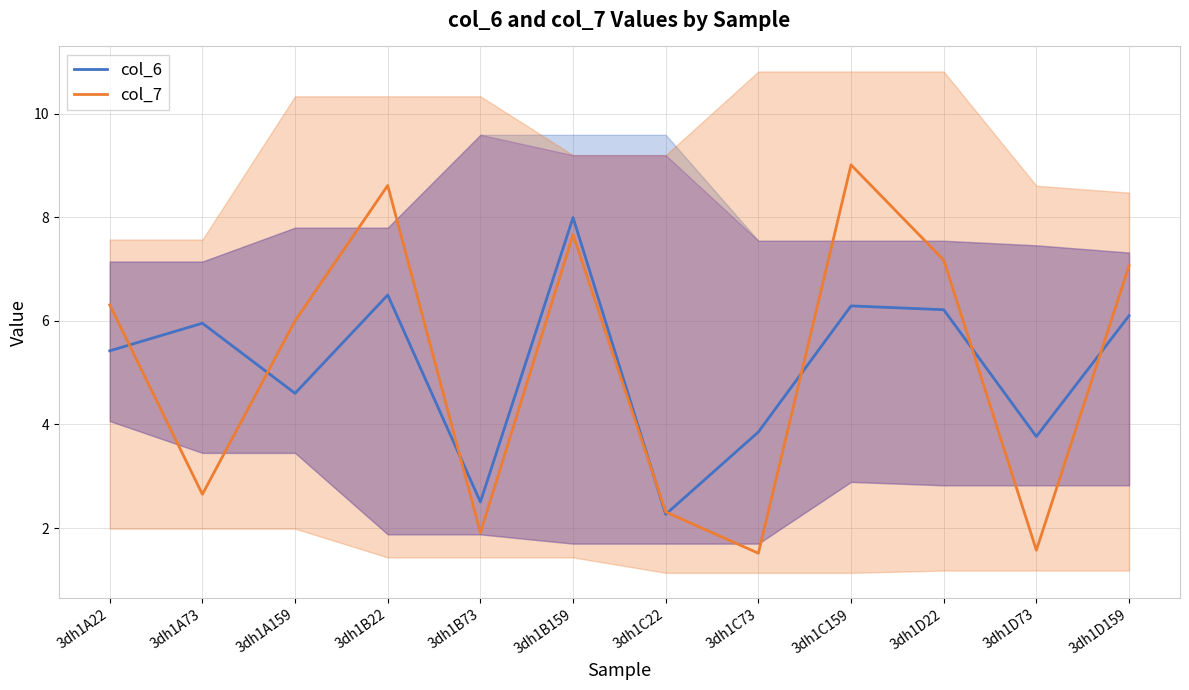

What is the average value of the col_7 series?

5.2